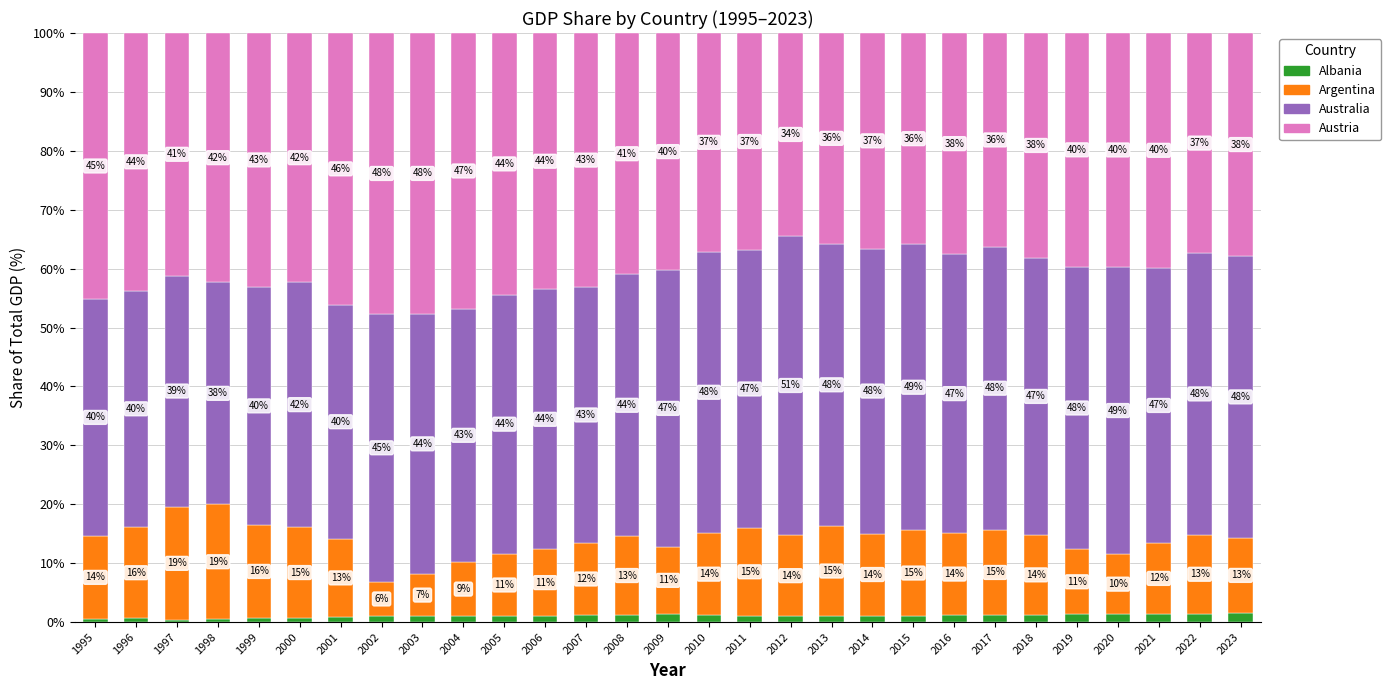

At which label does Albania first exceed 1?

2006